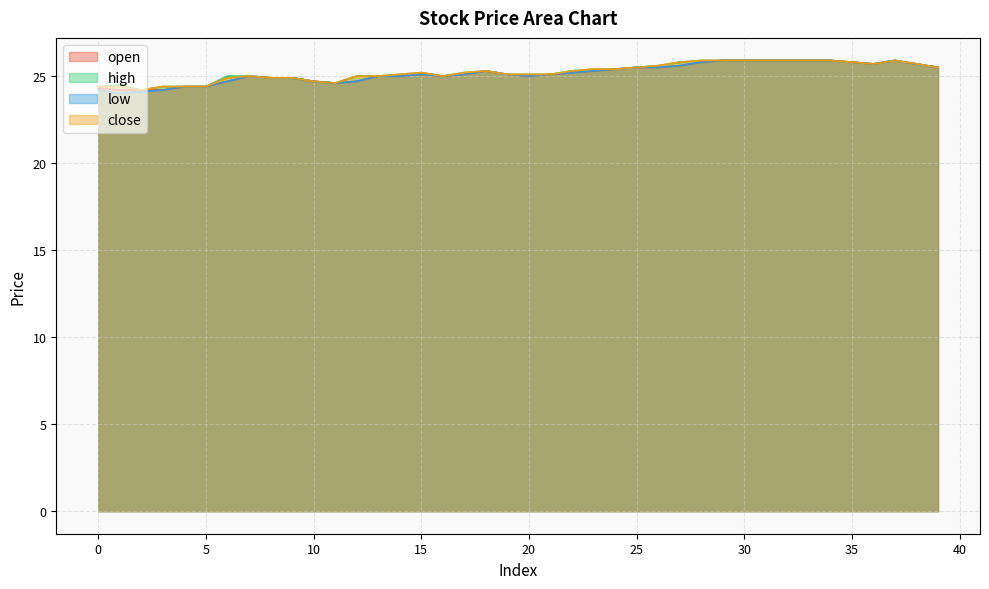

Which series changed the most between 4 and 32?

open